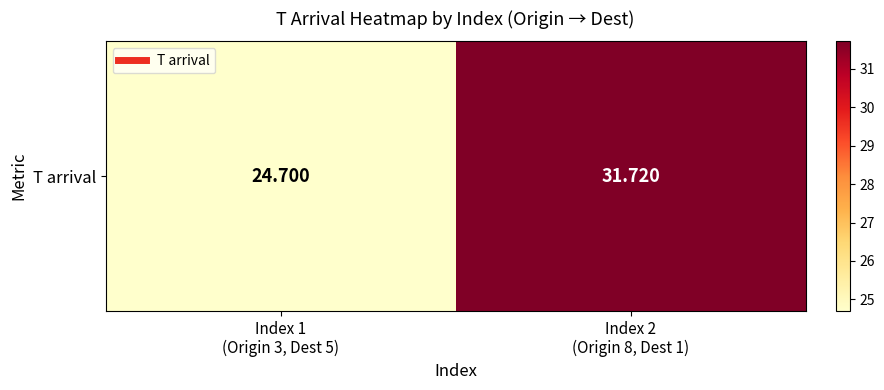

What value does the data have at Index 2
(Origin 8, Dest 1)?

31.7